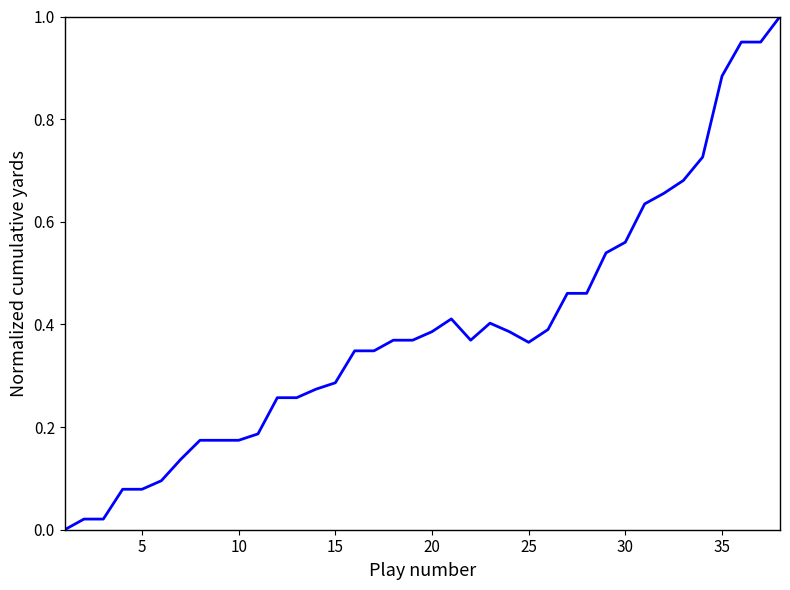

How many lines are shown in the chart?

1